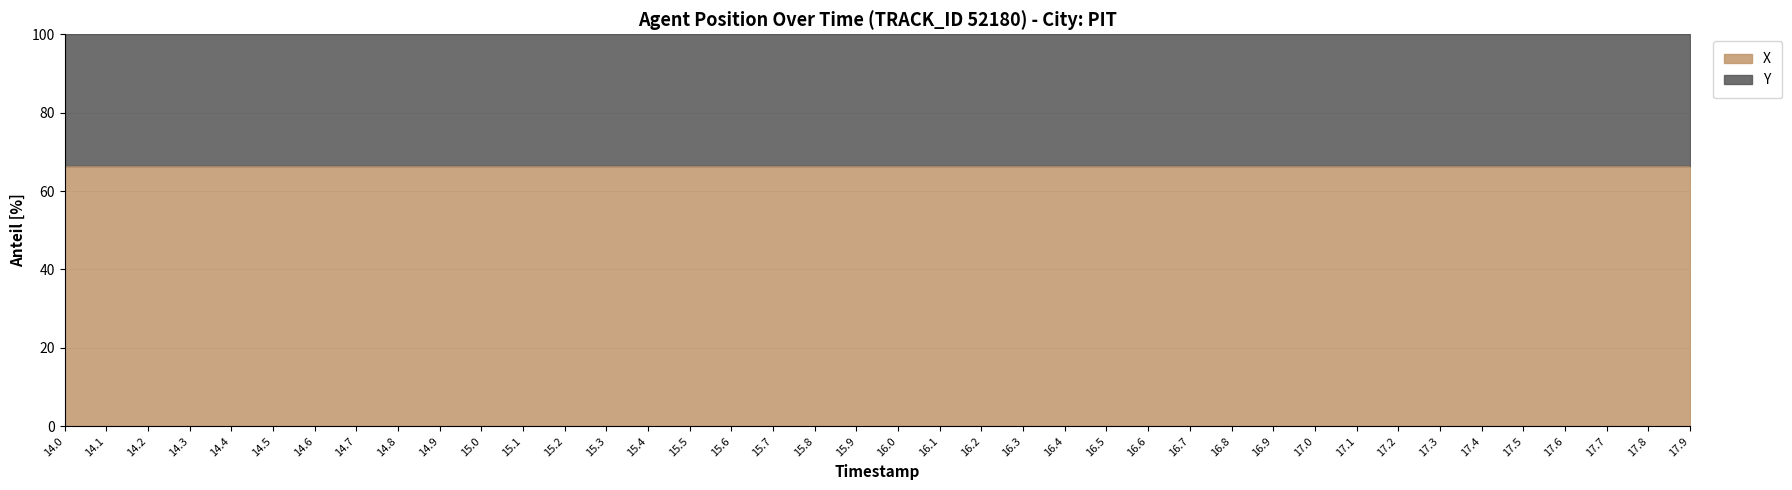

List the labels in order of value, largest first.

14.0, 14.1, 14.2, 14.3, 14.4, 14.5, 14.6, 14.7, 14.8, 14.9, 15.0, 15.1, 15.2, 15.3, 15.4, 15.5, 15.6, 15.7, 15.8, 15.9, 16.0, 16.1, 16.2, 16.3, 16.4, 16.5, 16.6, 16.7, 16.8, 16.9, 17.0, 17.1, 17.2, 17.3, 17.4, 17.5, 17.6, 17.7, 17.8, 17.9